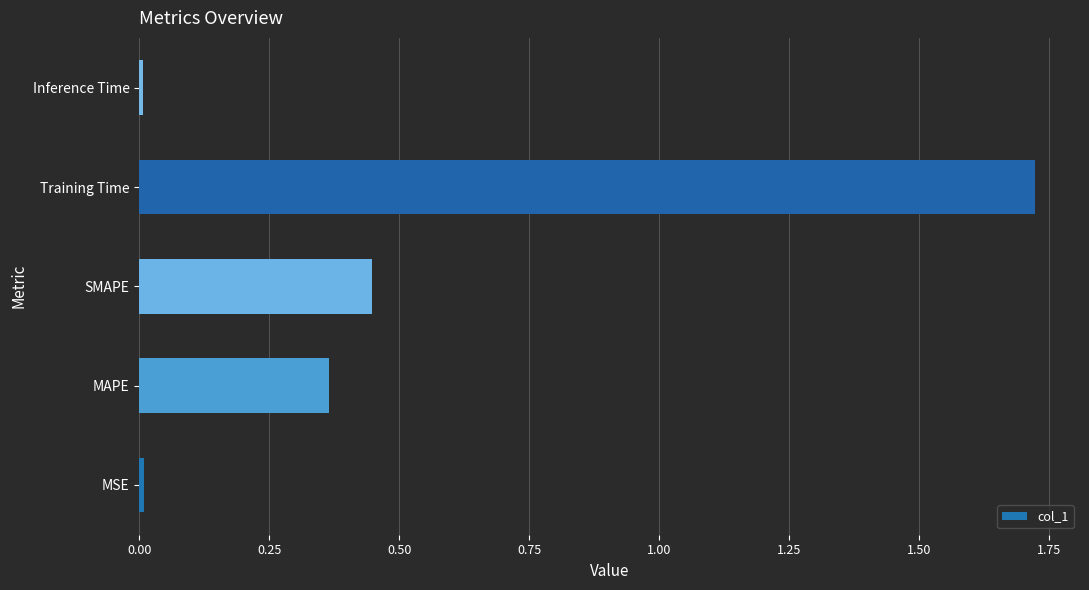

What is the change in value from SMAPE to Training Time?

+1.3